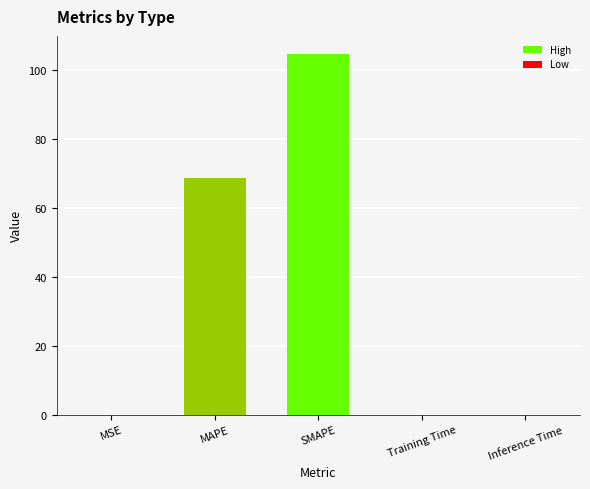

Does the chart contain stacked bars?

No